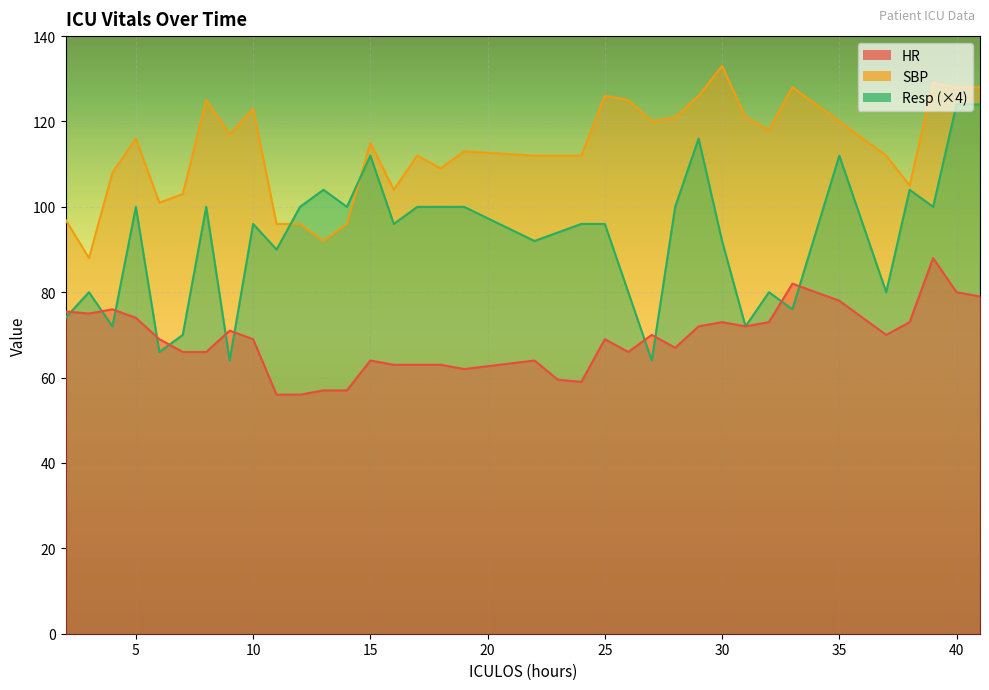

True or false: HR has a value of 133.5 at 40.

False